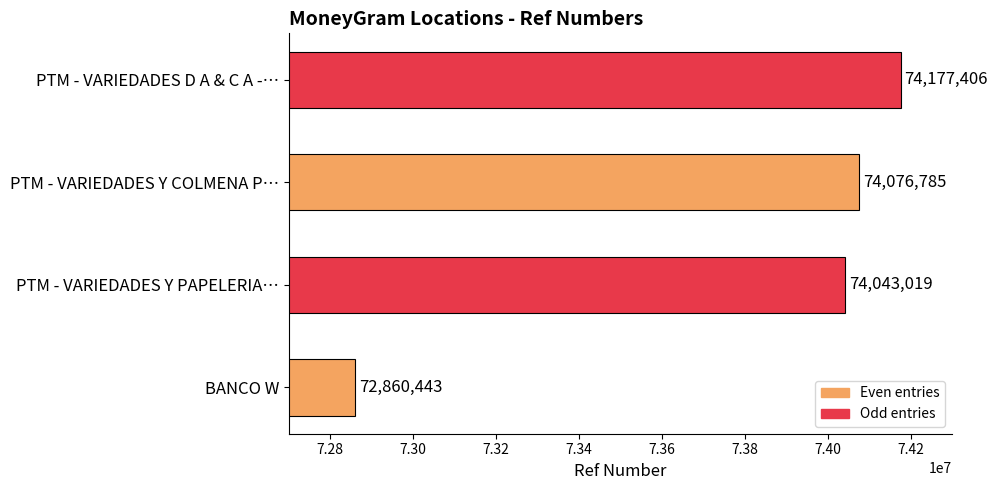

What value does the data have at BANCO W, to the nearest 10?

72860440